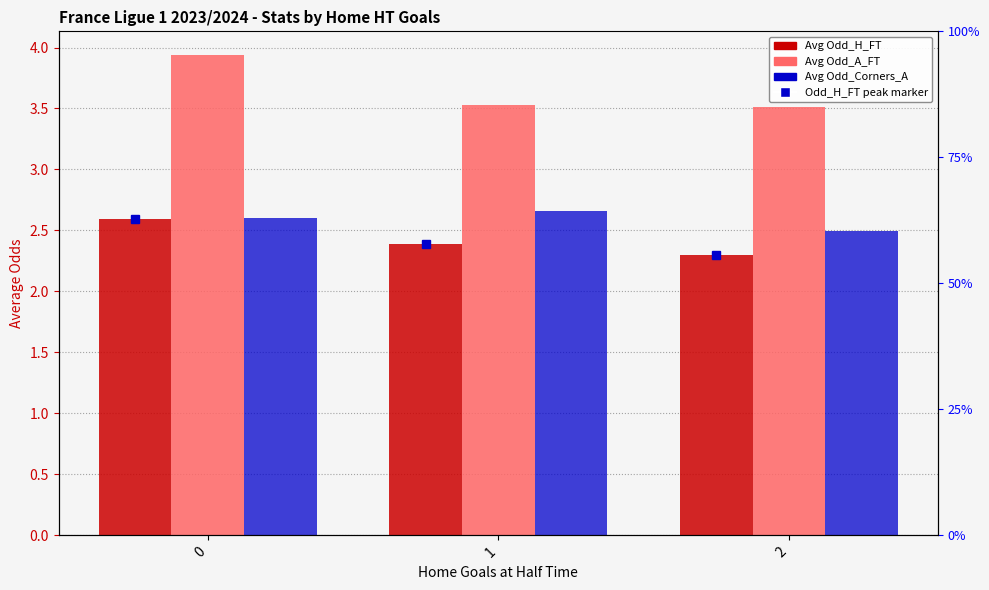

What is the total value across all series at 2?

8.3